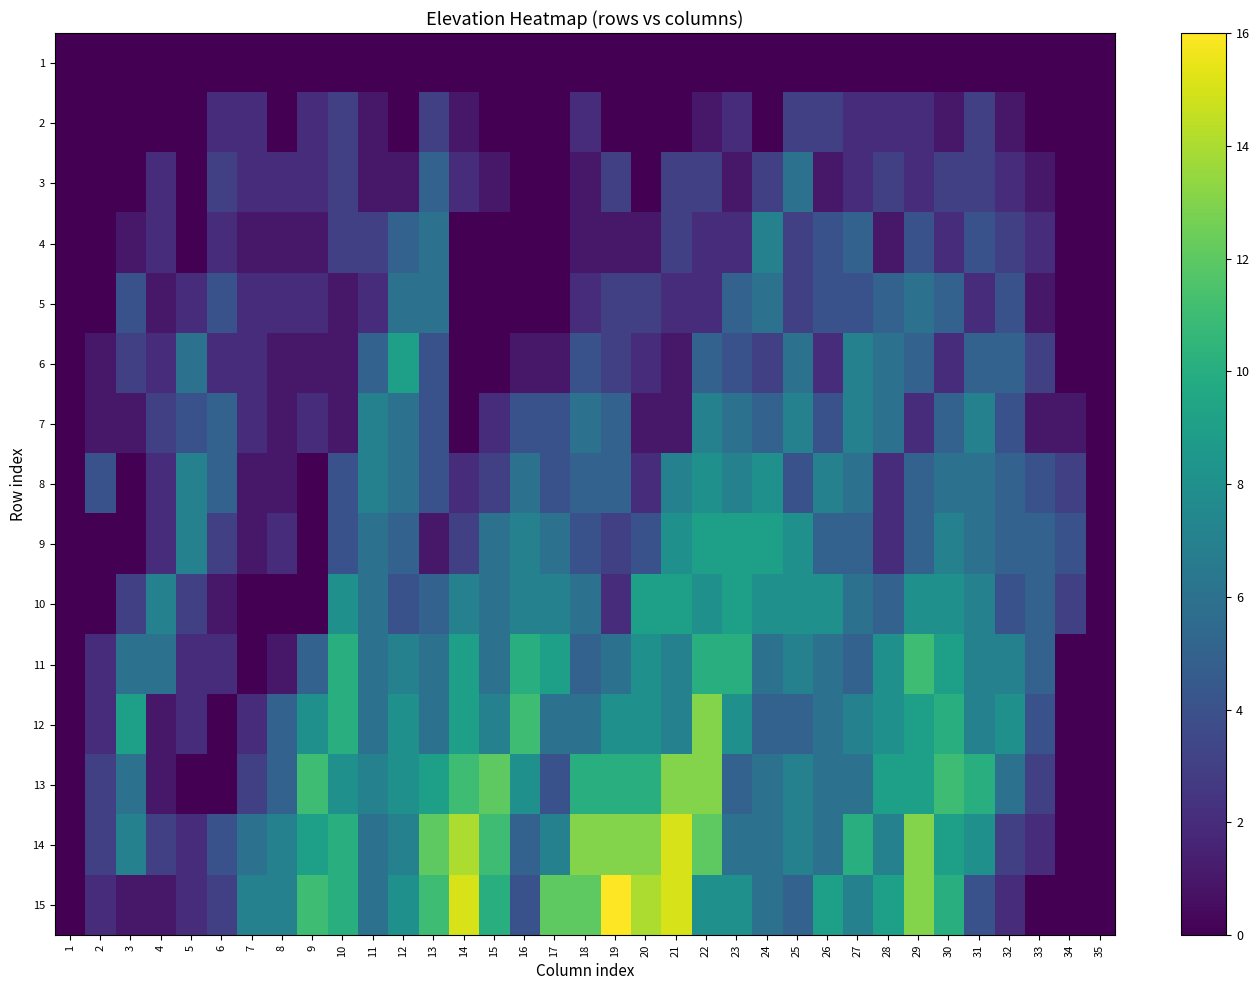

Where does the 6 series first go above 2?

3